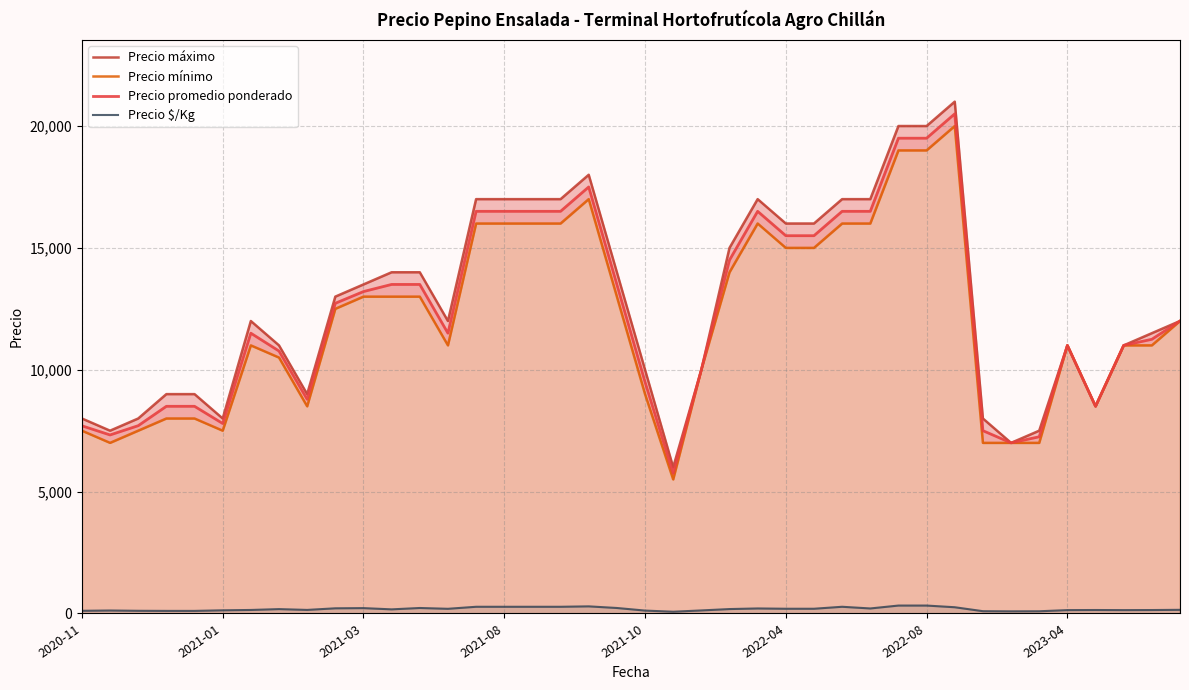

What is the difference between the Precio $/Kg values at 34 and 22?

34